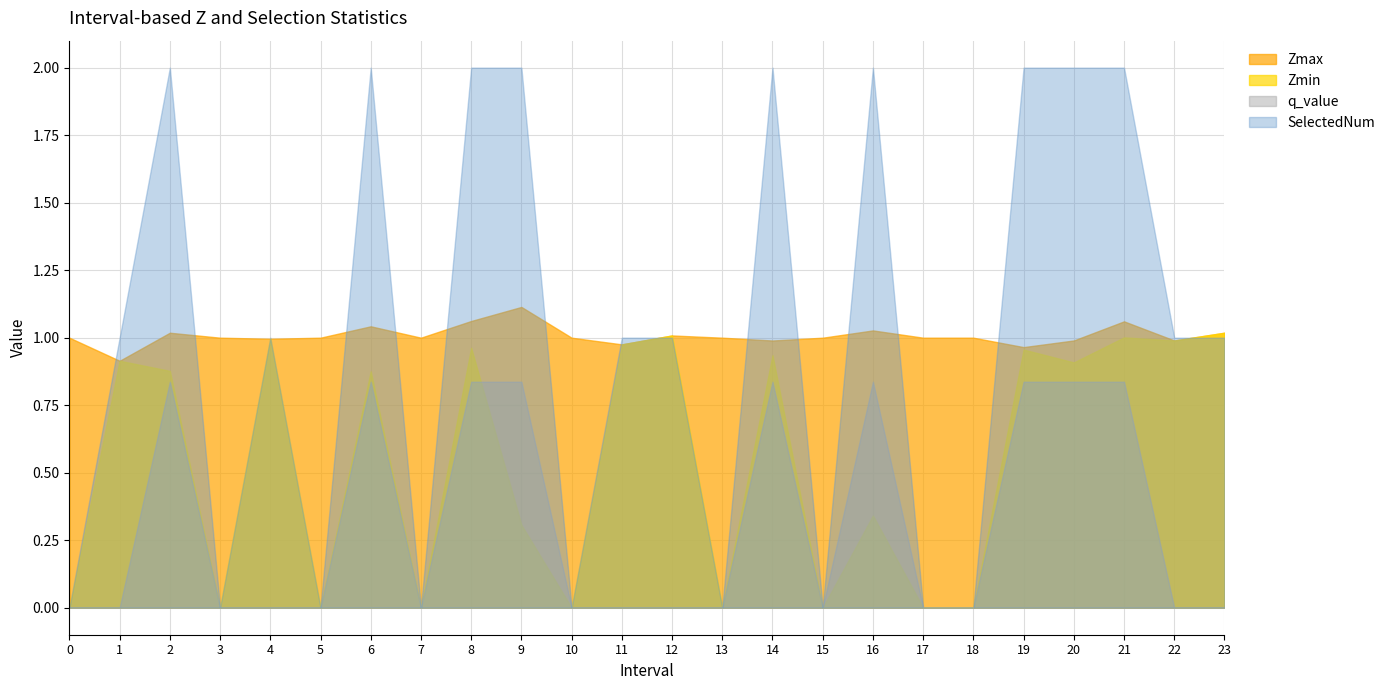

What is the total value across all series at 19?

4.8